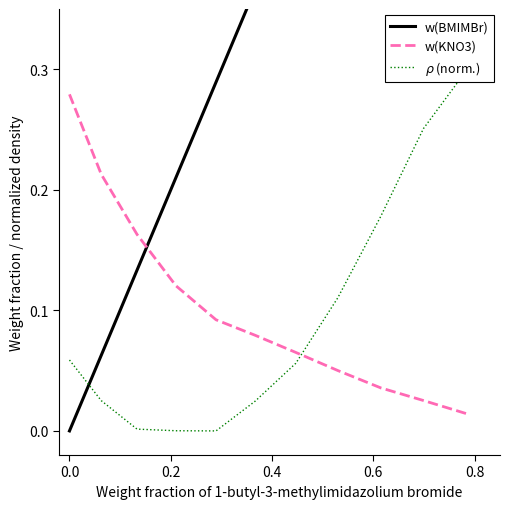

True or false: w(BMIMBr) has a value of 0.2 at 0.2.

False